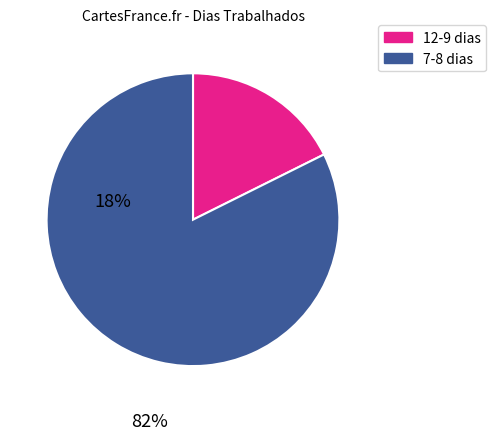

Does any single category account for the majority?

Yes